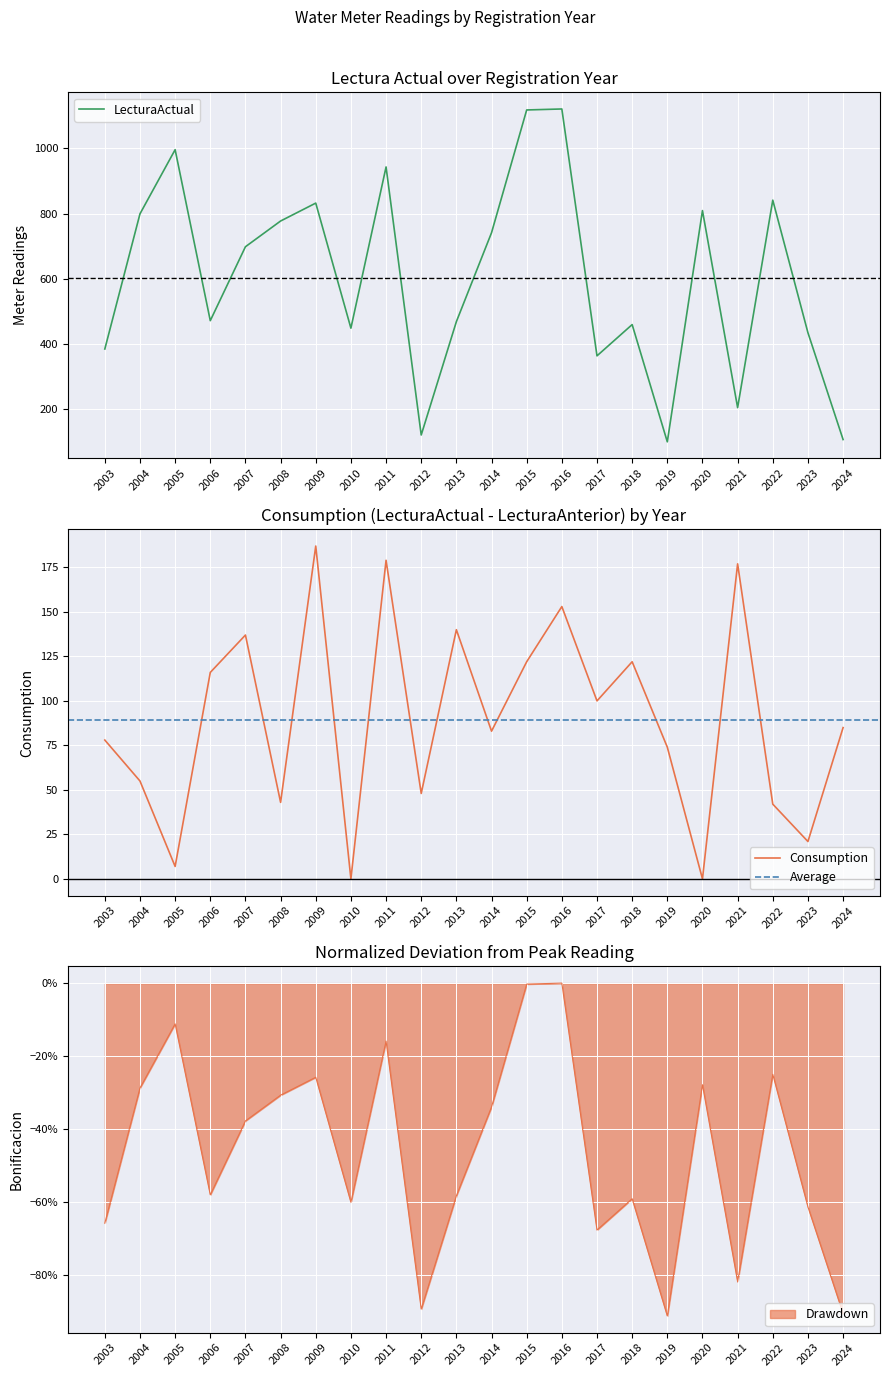

At which label does LecturaActual first exceed 698?

2004